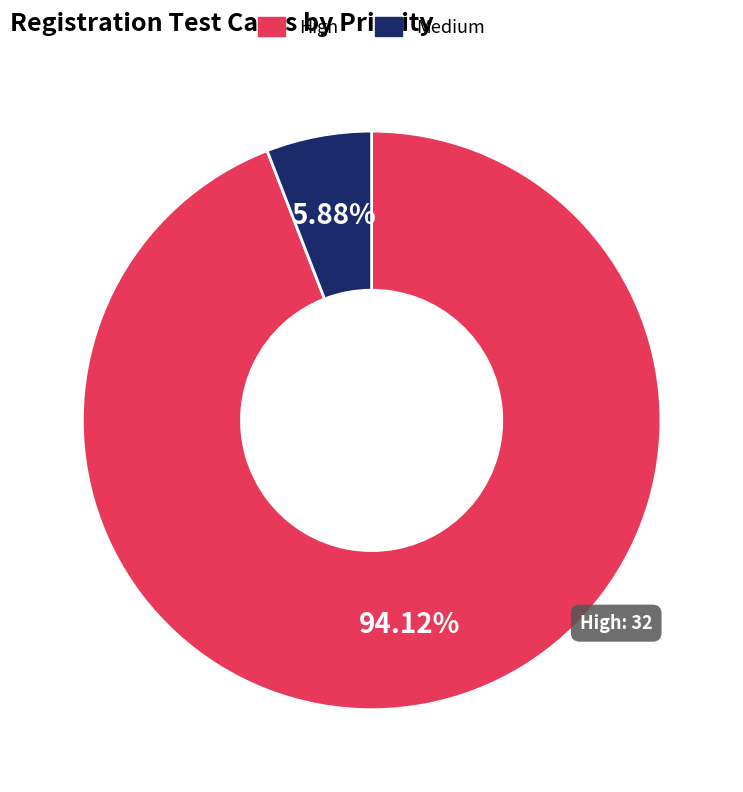

To the nearest percent, what is the average slice percentage?

50%